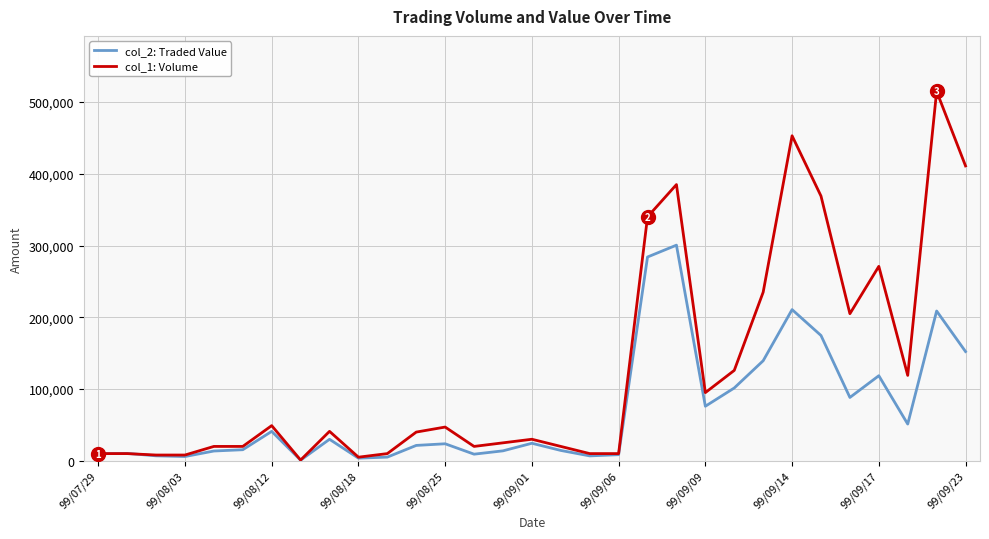

At how many categories does at least one series exceed 359937?

5